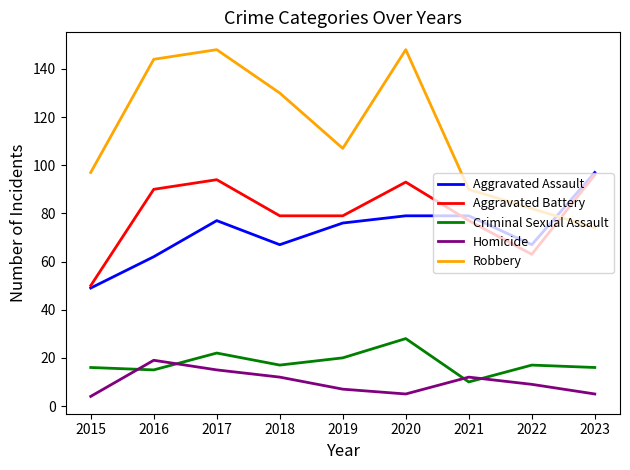

After their last crossing, which series has the higher values: Homicide or Criminal Sexual Assault?

Criminal Sexual Assault